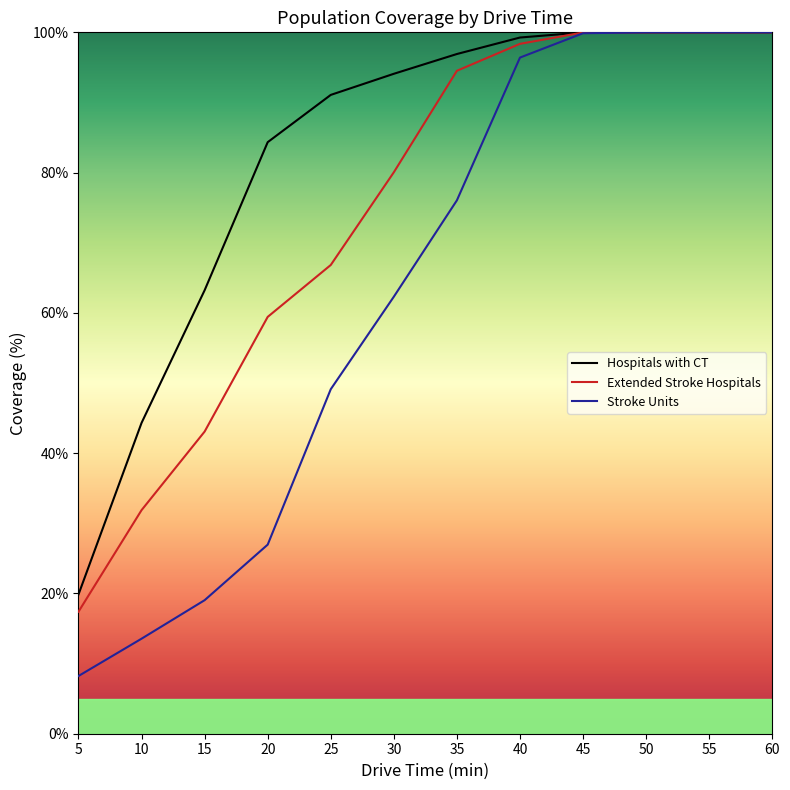

True or false: Hospitals with CT has more than 2 interior local peaks.

False